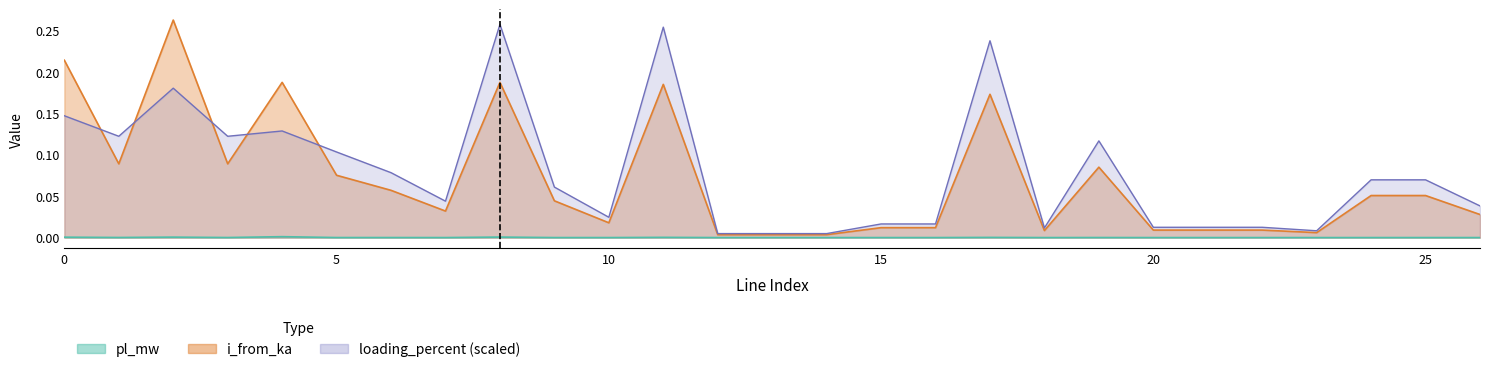

How many distinct data groups are displayed?

3